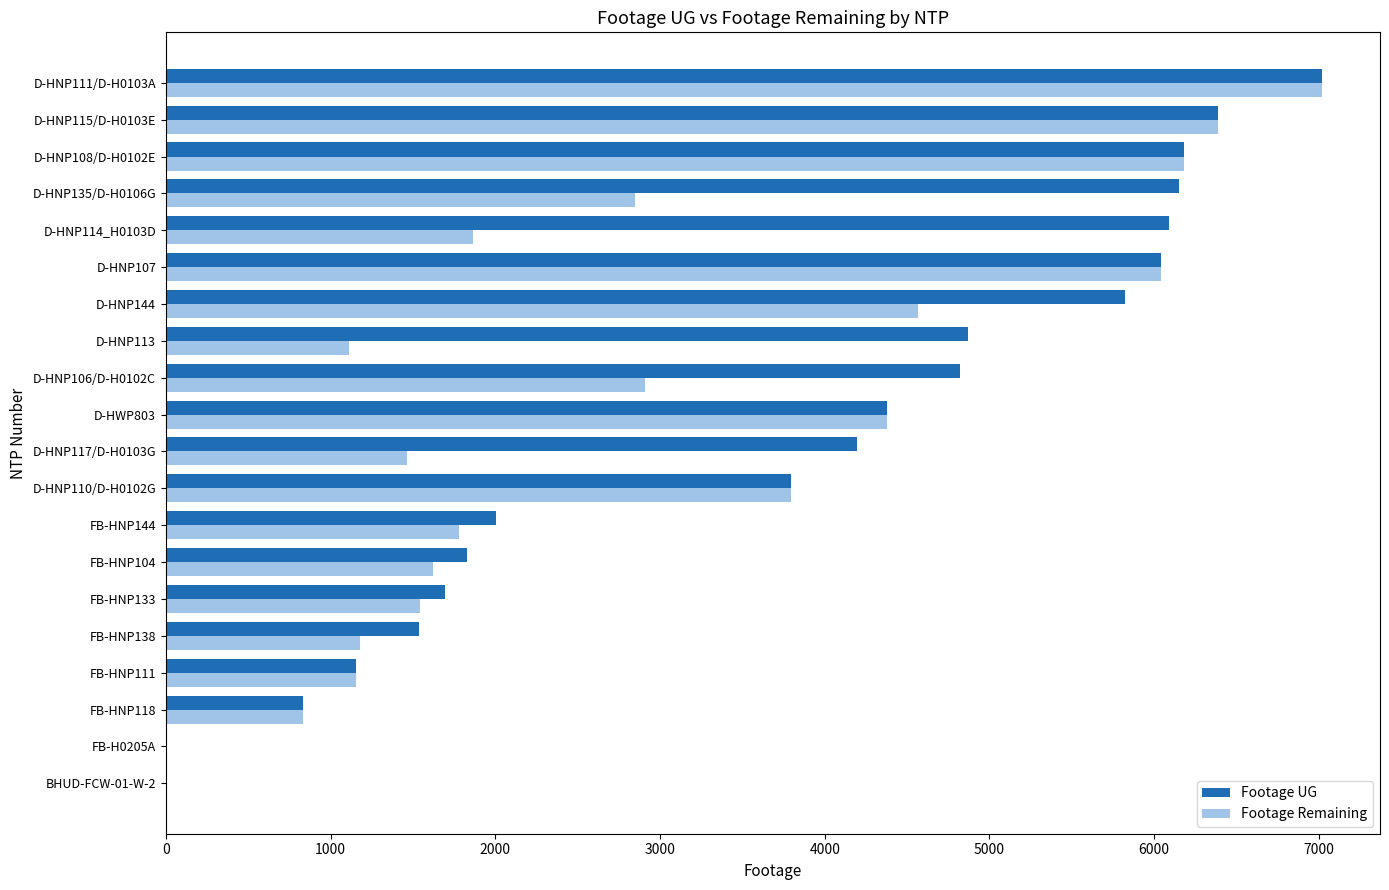

At which label does Footage Remaining reach its peak?

D-HNP111/D-H0103A